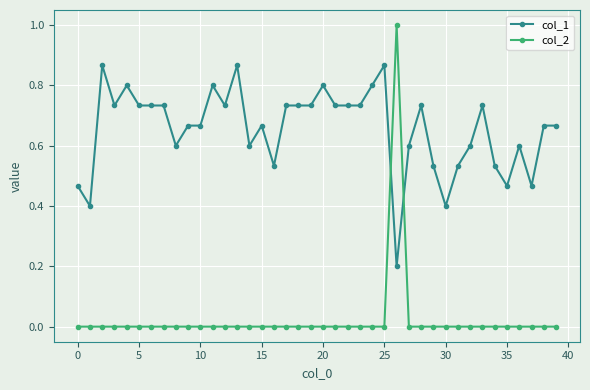

List the series in order of their overall mean, highest first.

col_1, col_2